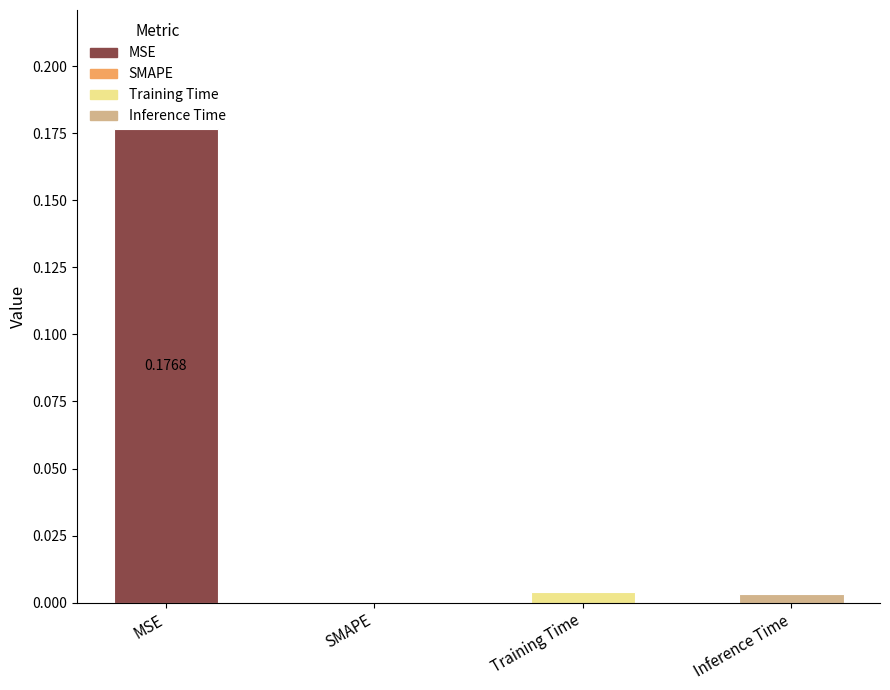

Which label corresponds to the largest value in the chart?

MSE